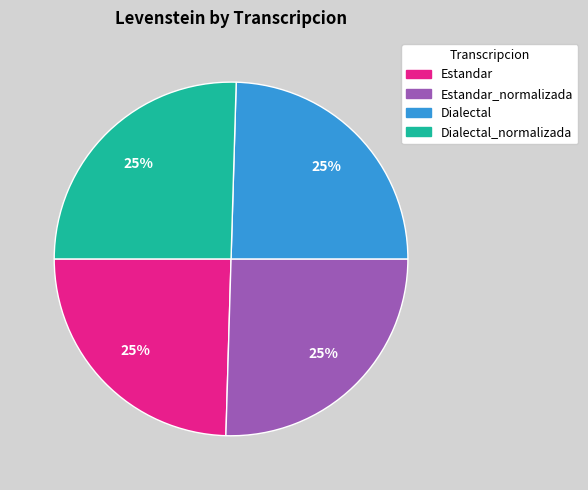

Is there any slice that represents more than half of the pie?

No